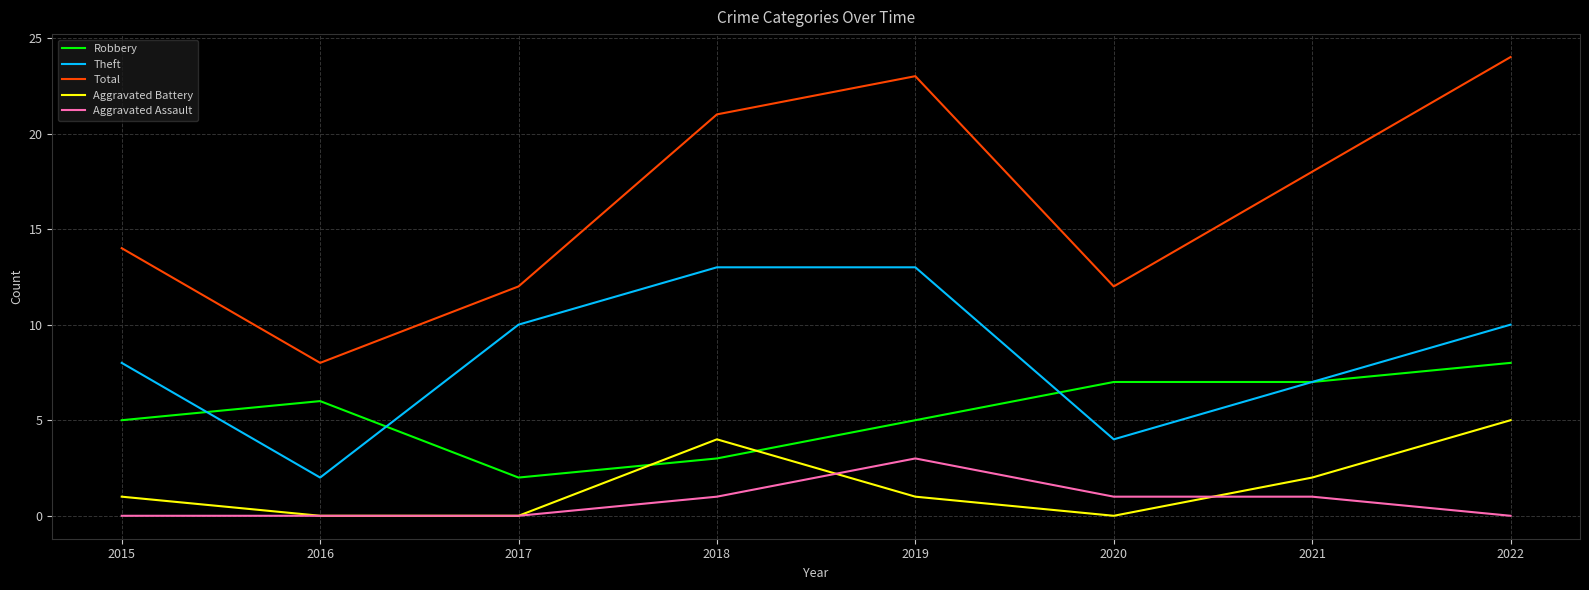

At which category does Robbery reach its first local peak?

2016